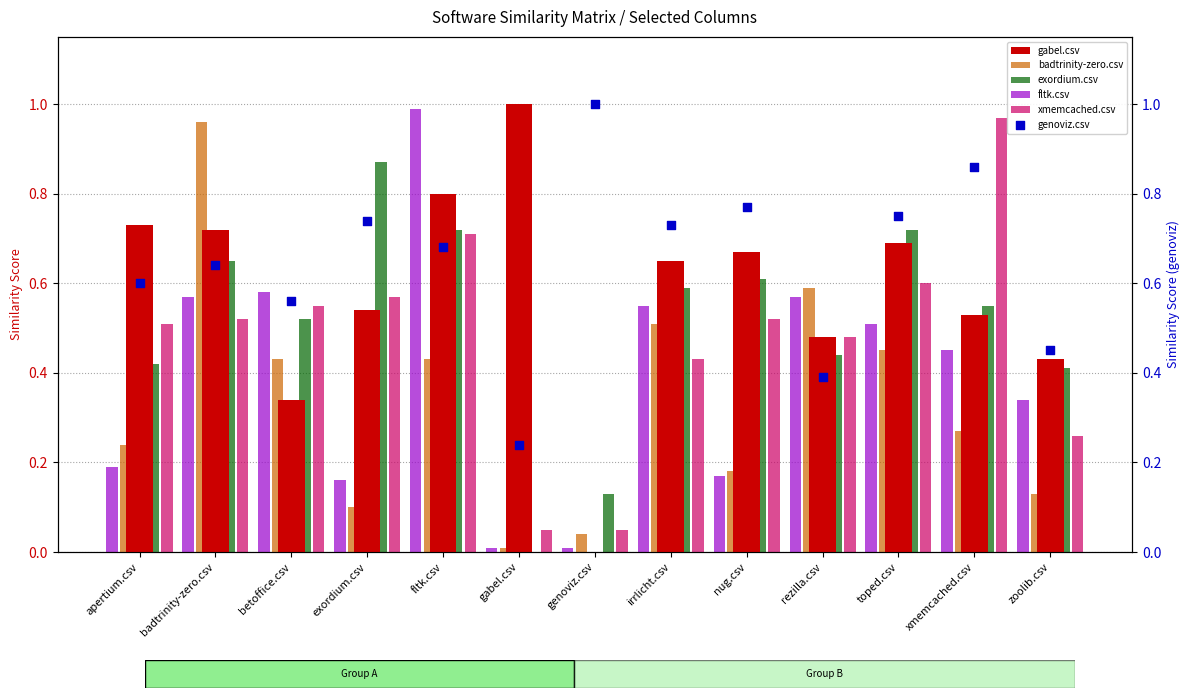

Which series has the widest spread of Y values?

fltk.csv